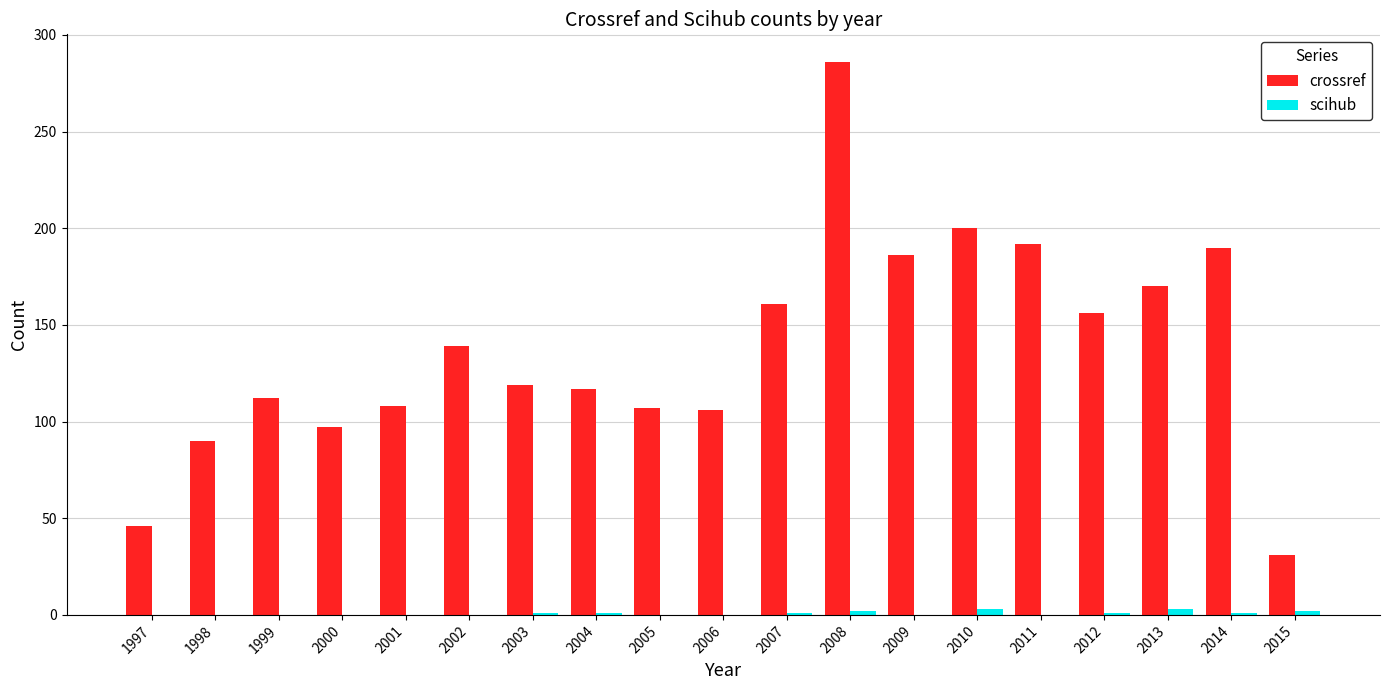

How many groups of bars are there?

19